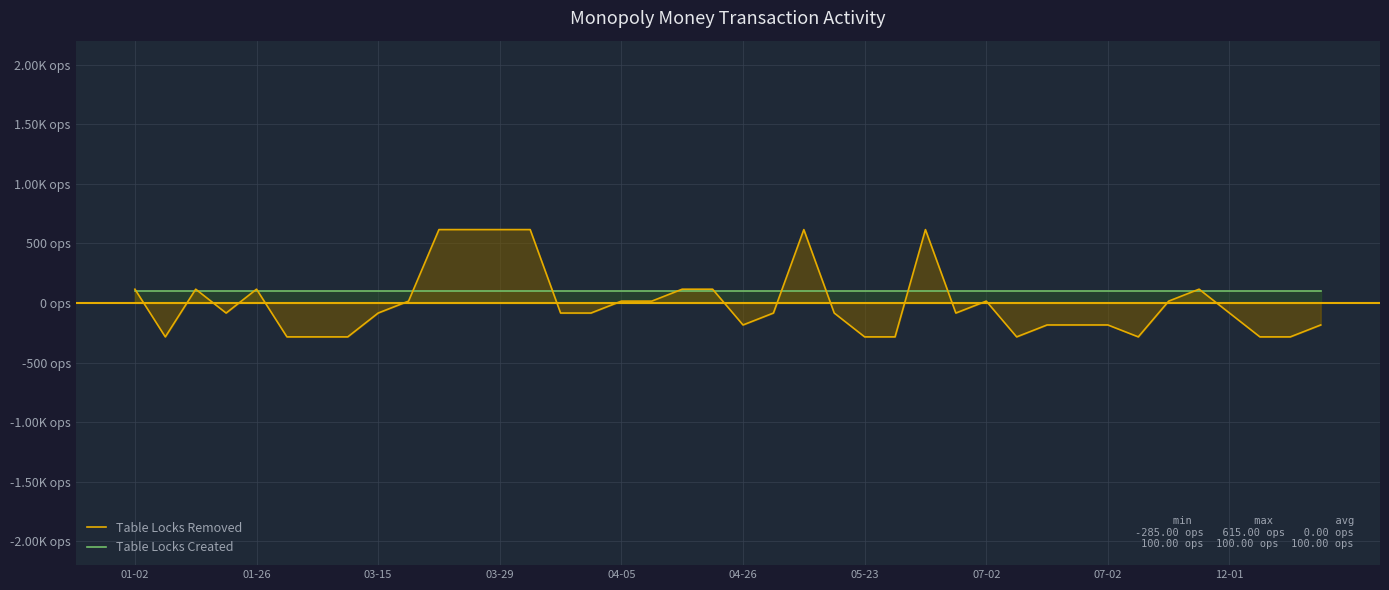

Which series changed the most between 01-26 and 21?

Table Locks Removed